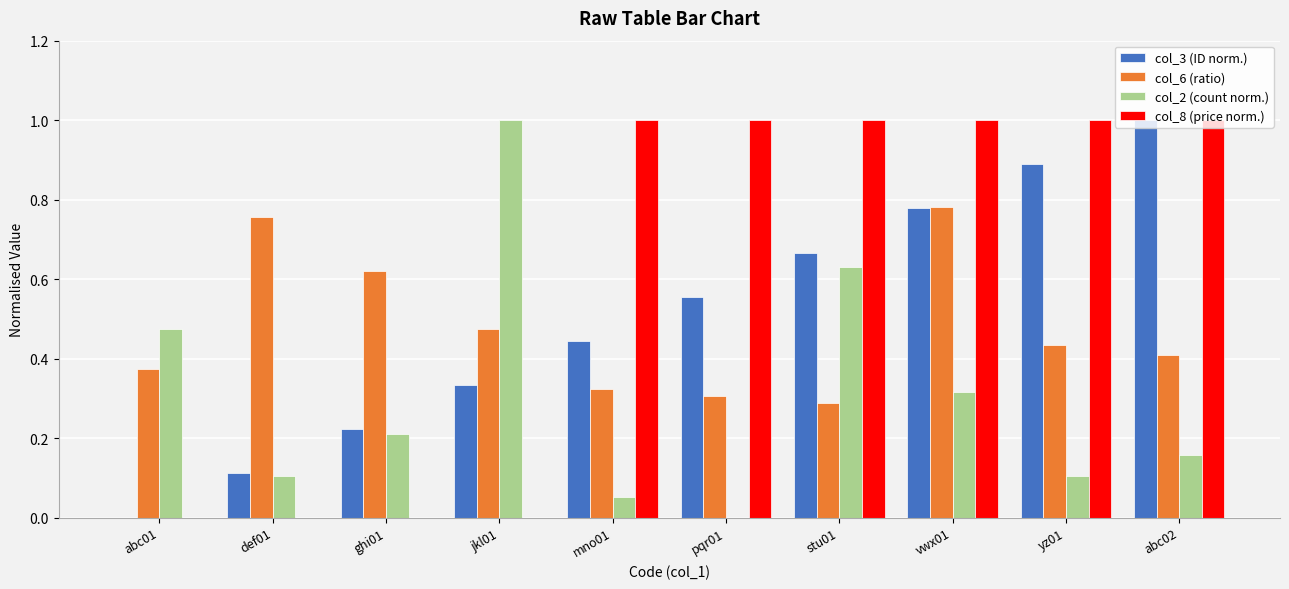

True or false: col_6 (ratio) has a value of 0.3 at stu01.

True